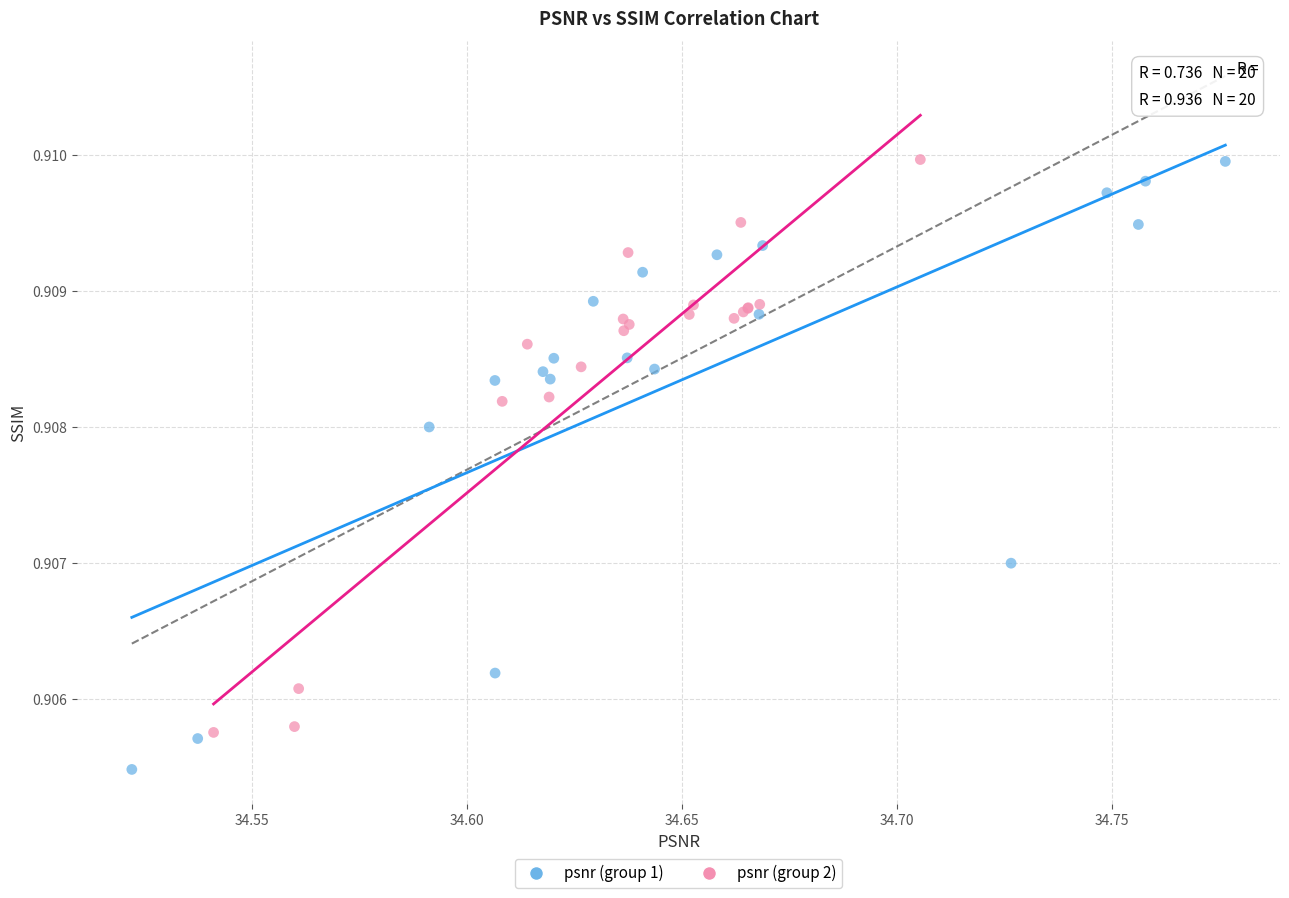

Which series contains the lowest Y value?

psnr (group 1)